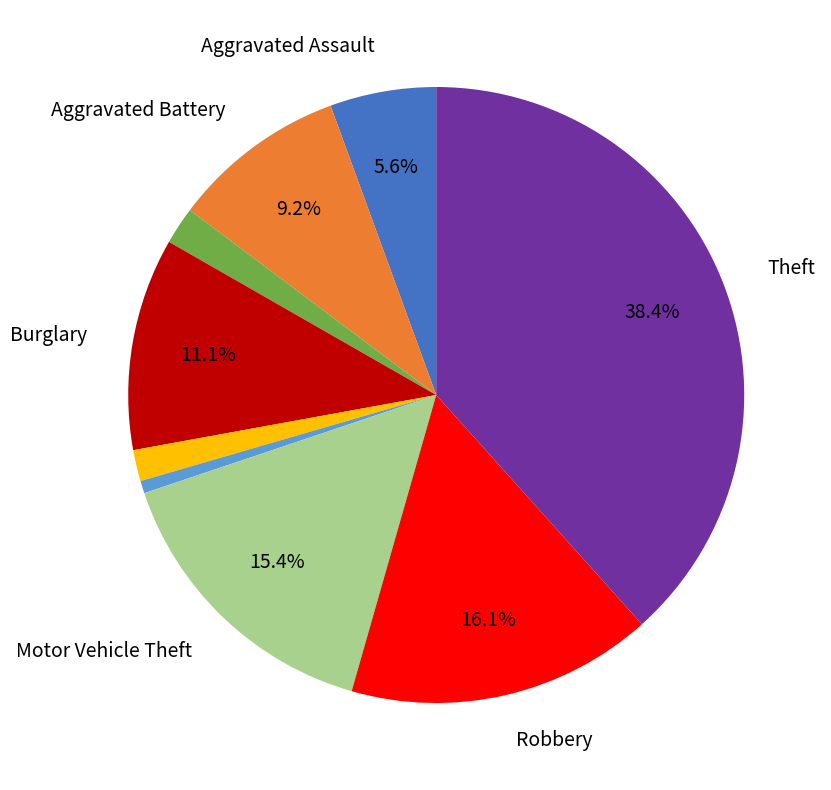

Is there a majority slice in this chart?

No